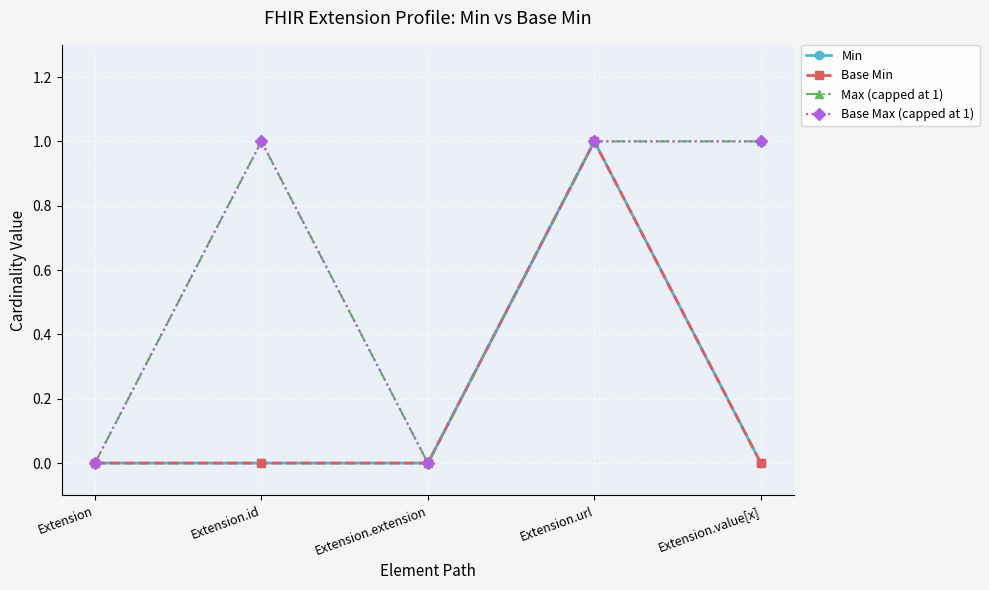

Is this an area chart (filled region under the line)?

No